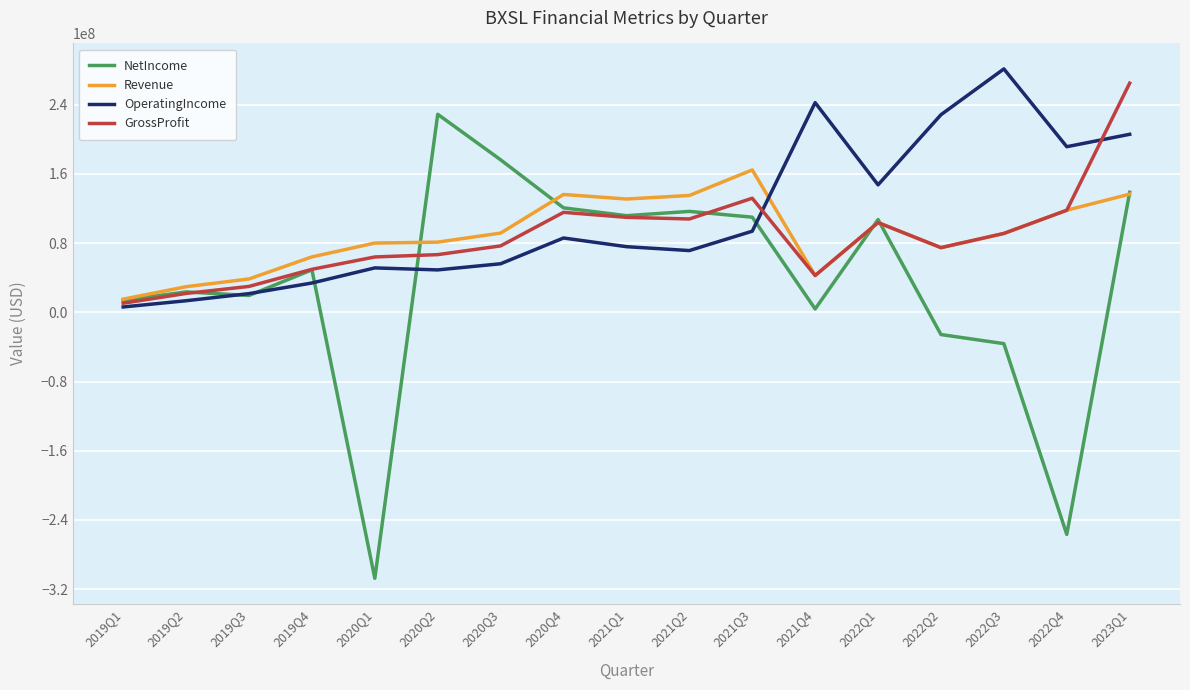

The GrossProfit series shows 95618554 at 2020Q1. True or false?

False